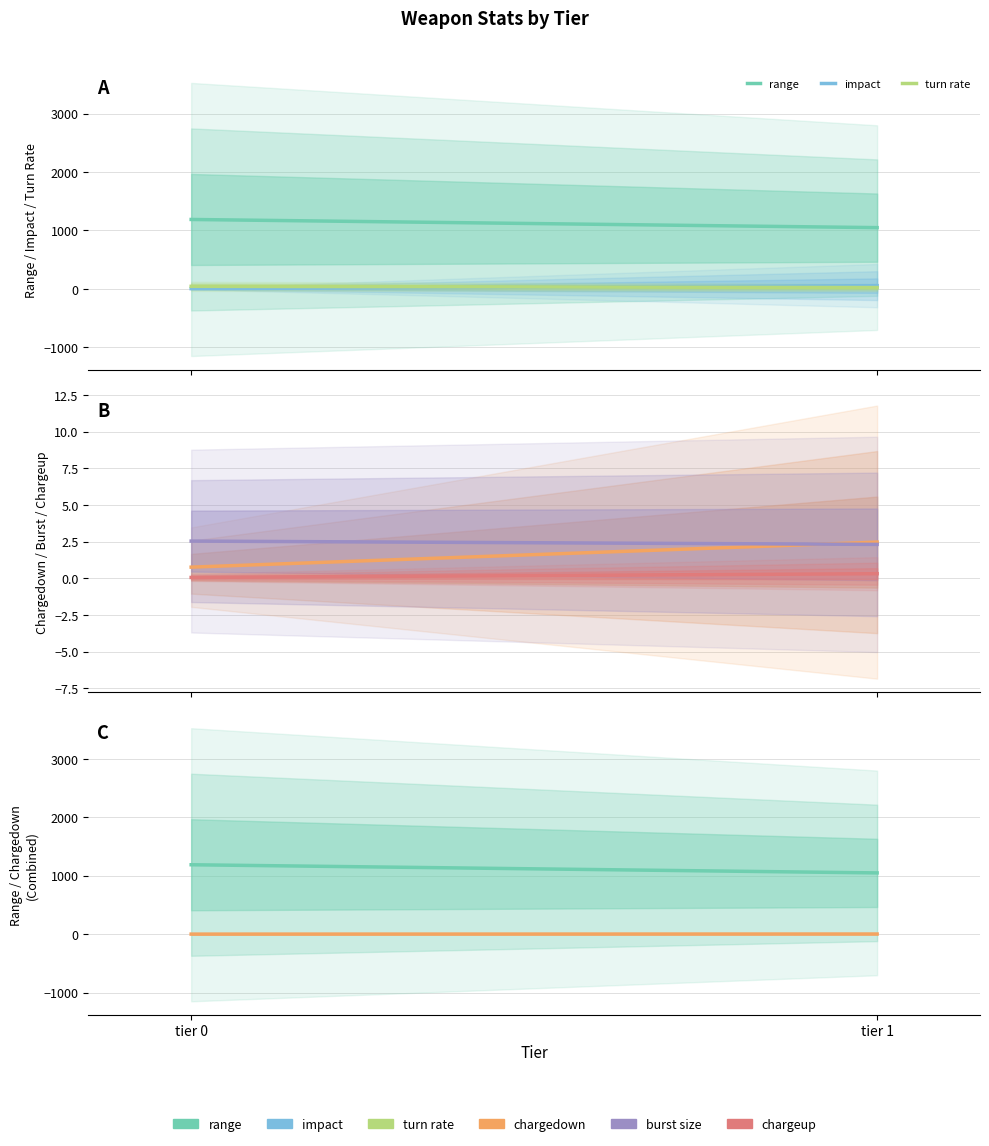

Which series has the largest range (max minus min)?

range